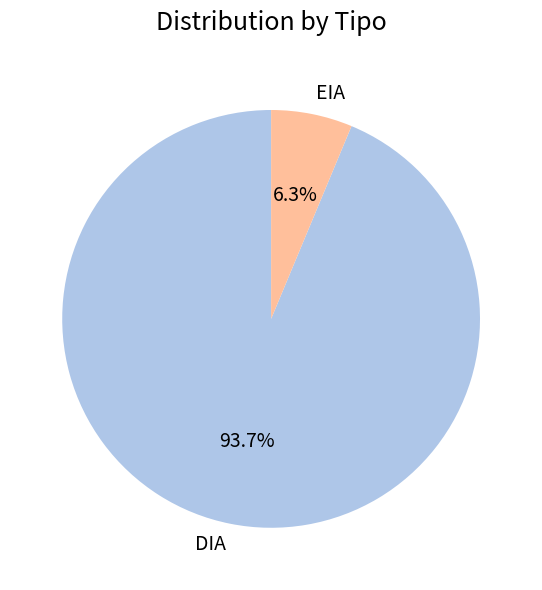

Is it true that EIA is 1% of the pie?

False